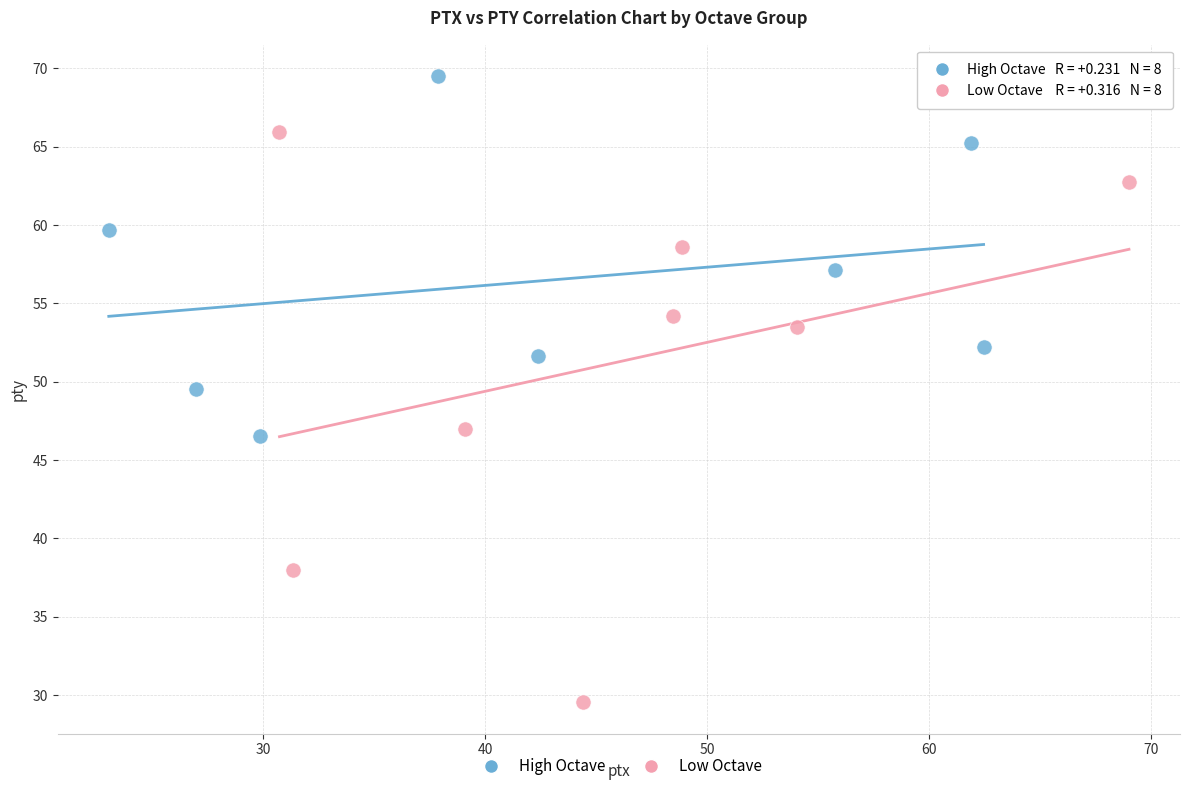

Which series has the largest Y range (max minus min)?

Low Octave